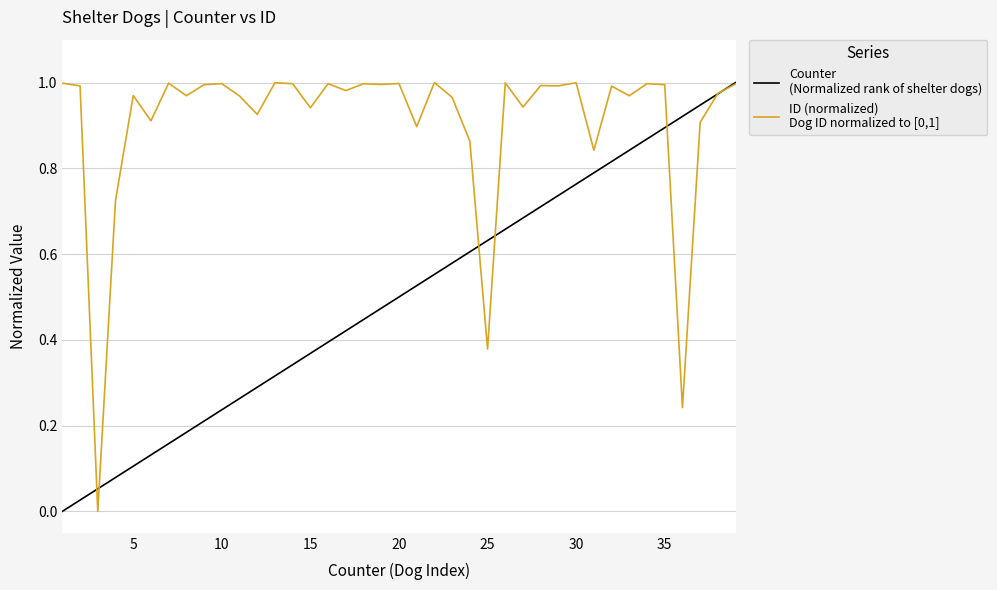

How many lines are shown in the chart?

2